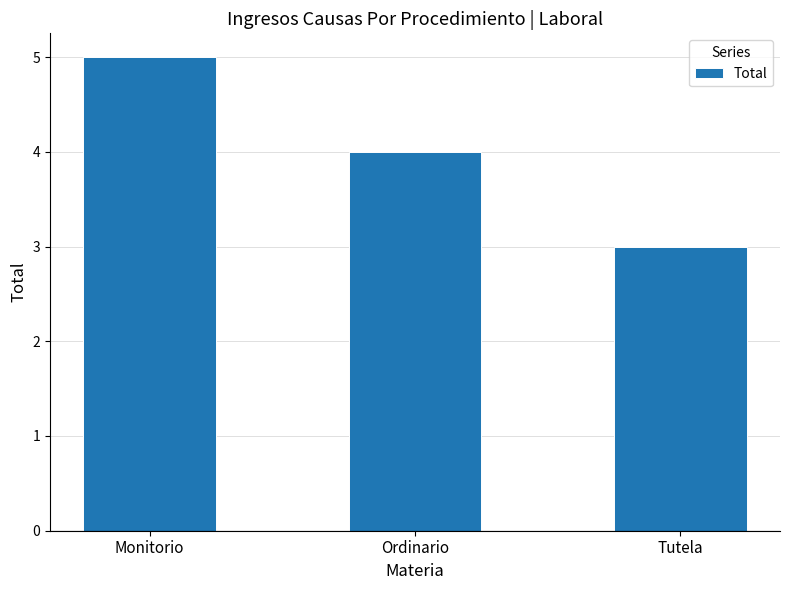

What is the difference between the maximum and minimum values?

2